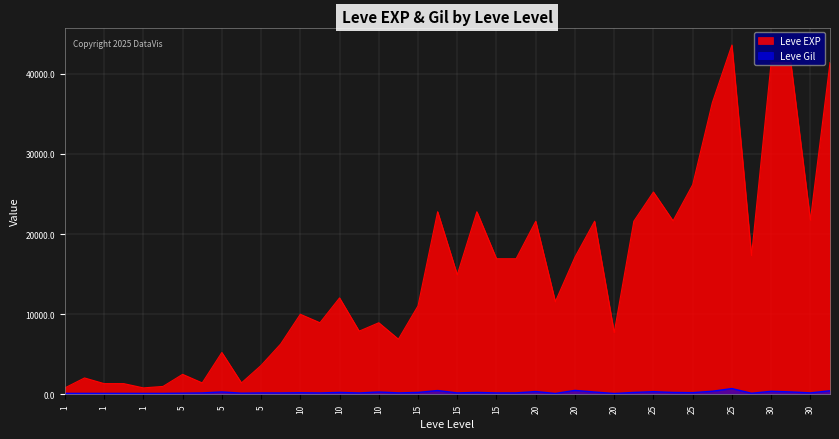

Which series has the widest spread of values?

Leve EXP